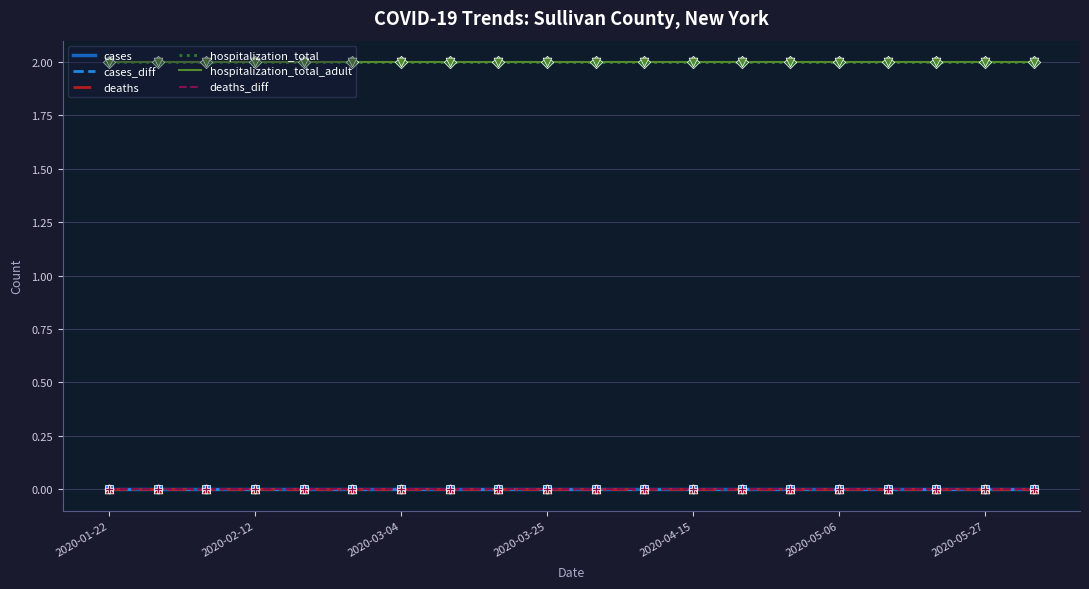

Does the chart have visible grid lines?

Yes